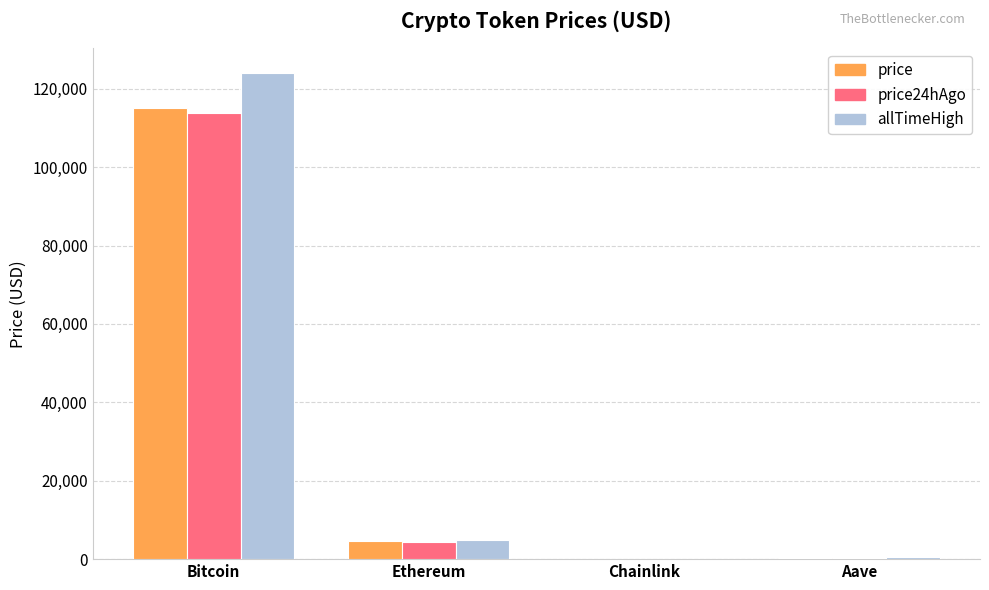

What is the sum of all price24hAgo values?

118659.1